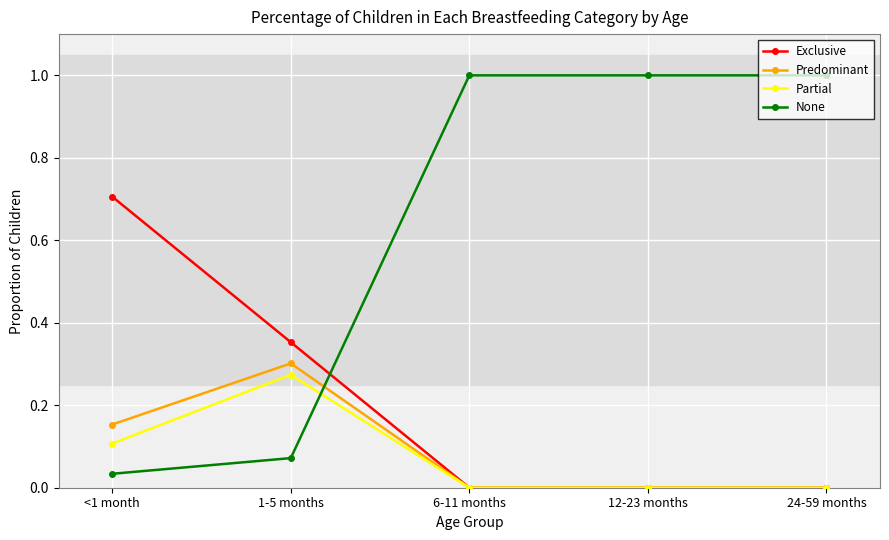

Which series changed the most between <1 month and 24-59 months?

None